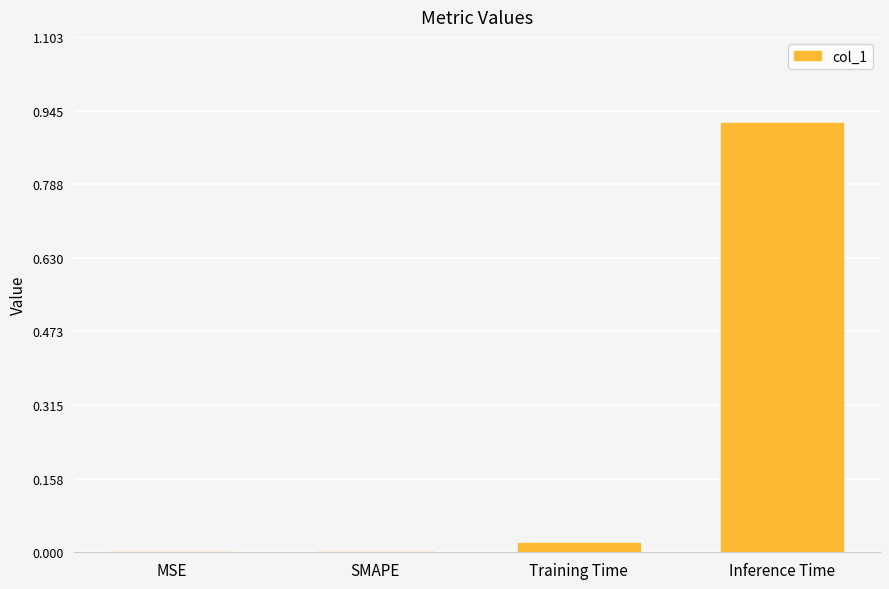

Which has a higher value, Inference Time or Training Time?

Inference Time